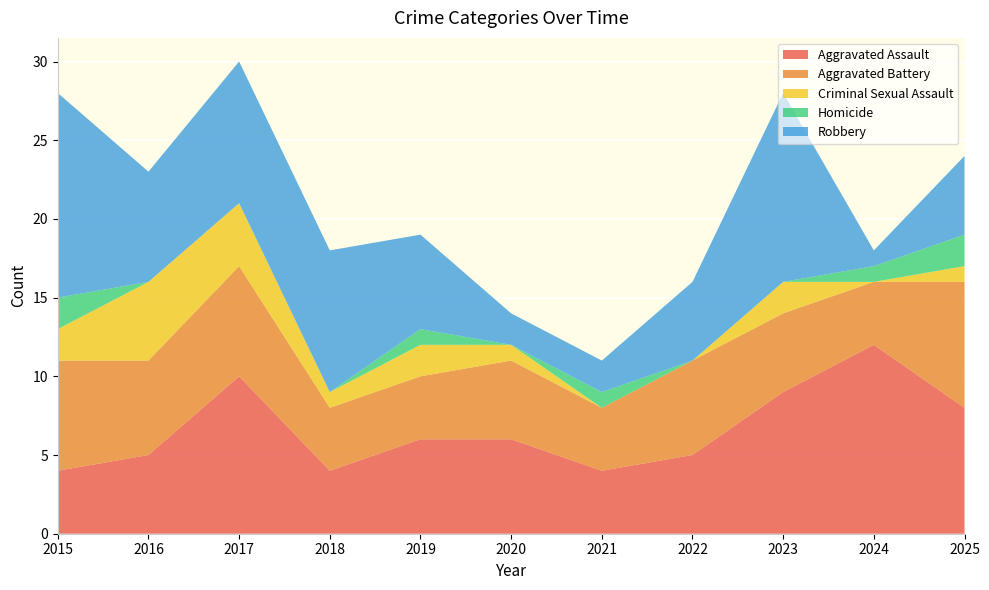

Reading left to right, what are all the values shown in this chart?

Aggravated Assault: 4	5	10	4	6	6	4	5	9	12	8
Aggravated Battery: 7	6	7	4	4	5	4	6	5	4	8
Criminal Sexual Assault: 2	5	4	1	2	1	0	0	2	0	1
Homicide: 2	0	0	0	1	0	1	0	0	1	2
Robbery: 13	7	9	9	6	2	2	5	12	1	5